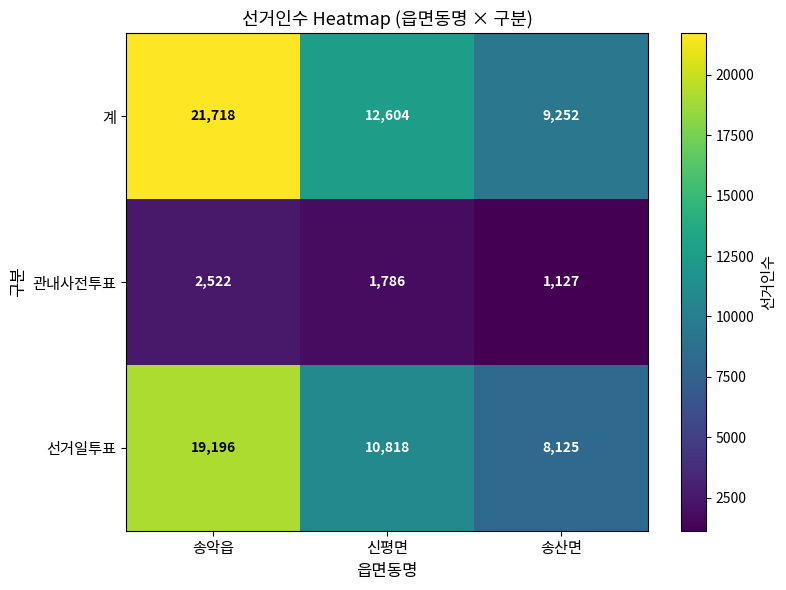

At 신평면, list the series in order from largest to smallest.

계, 선거일투표, 관내사전투표